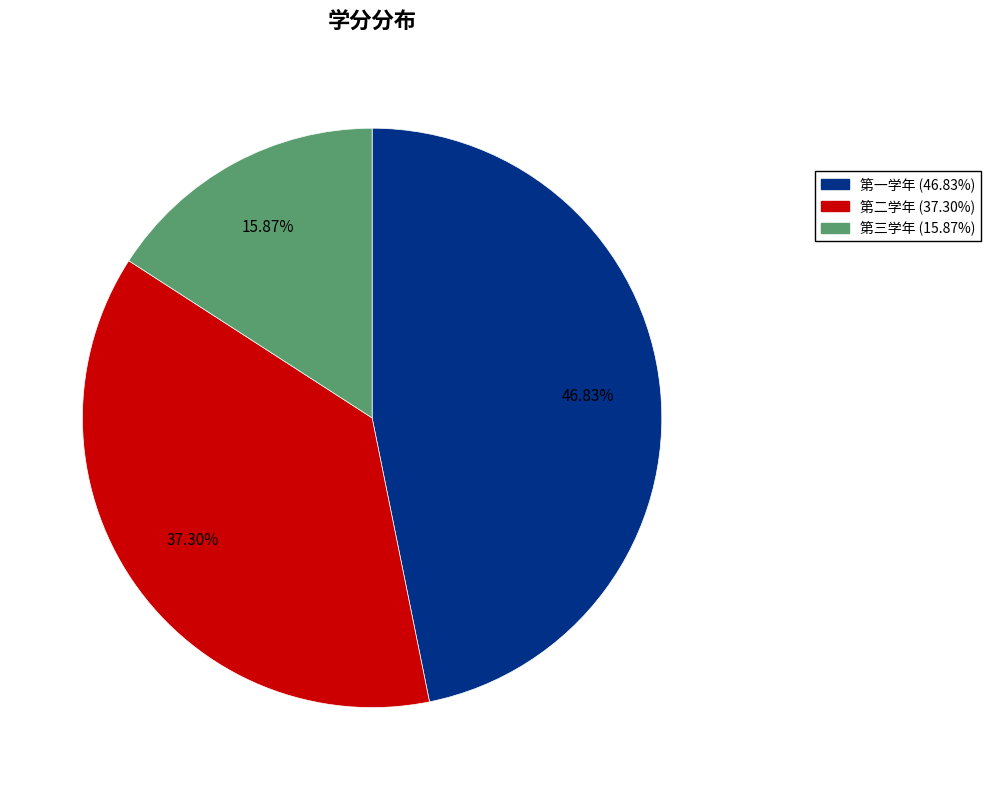

Which has a higher value, 第一学年 or 第二学年?

第一学年